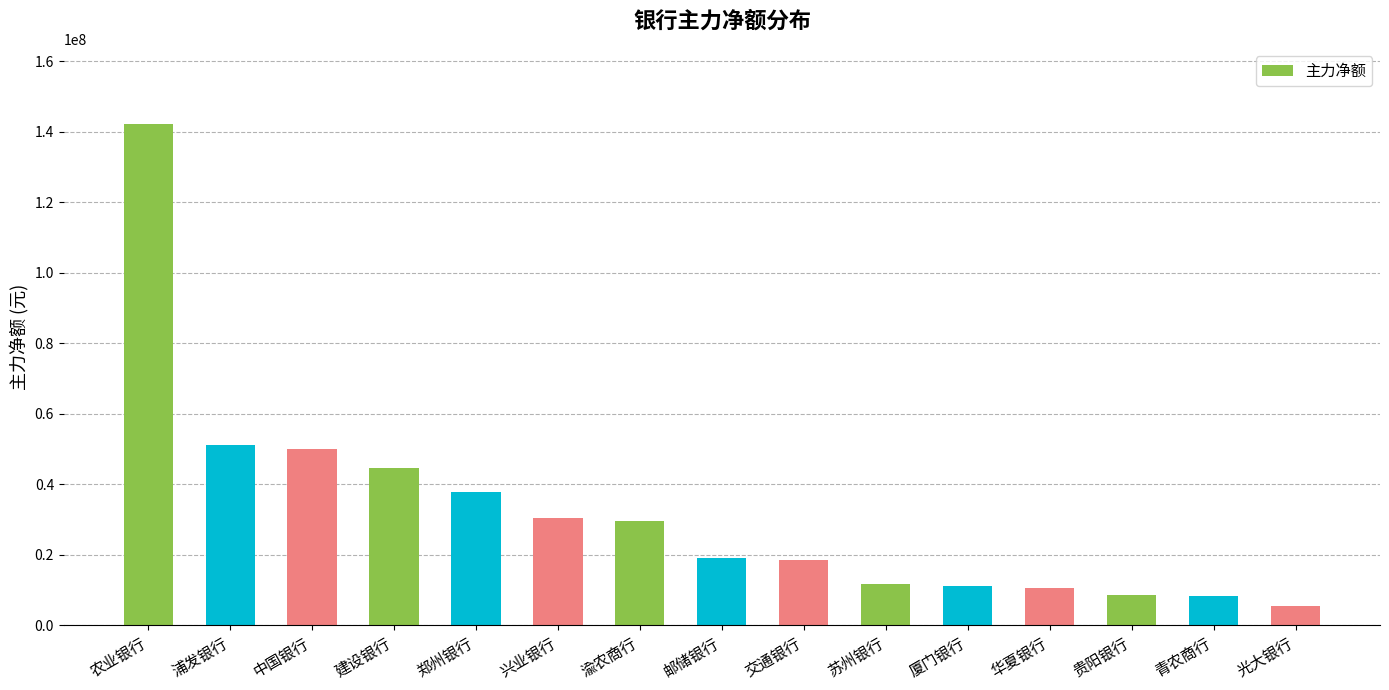

What is the sum of all values?

478168181